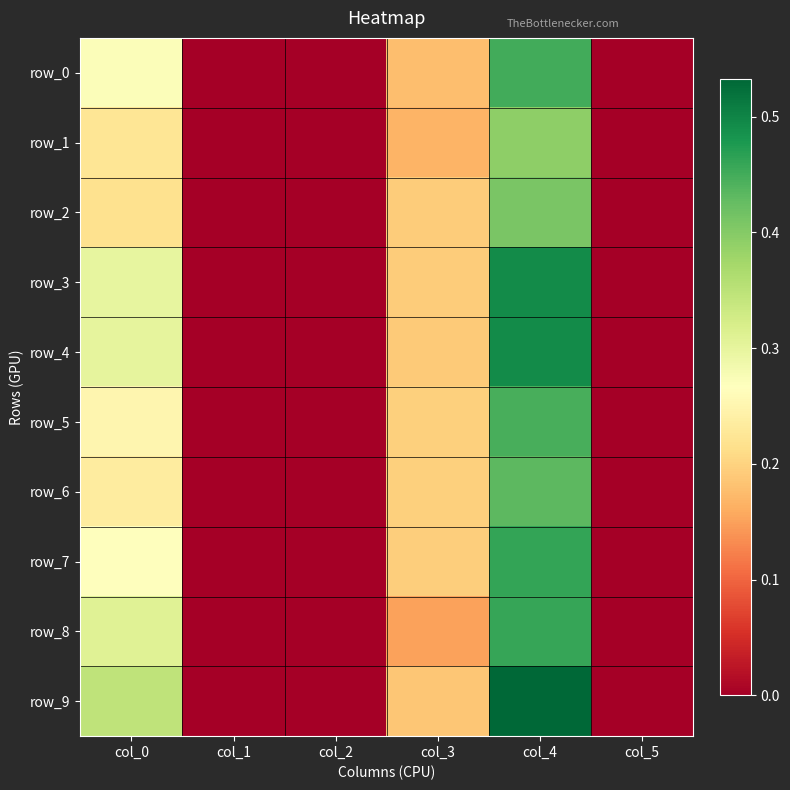

What is the difference between the maximum and minimum values in the row_1 series?

0.4